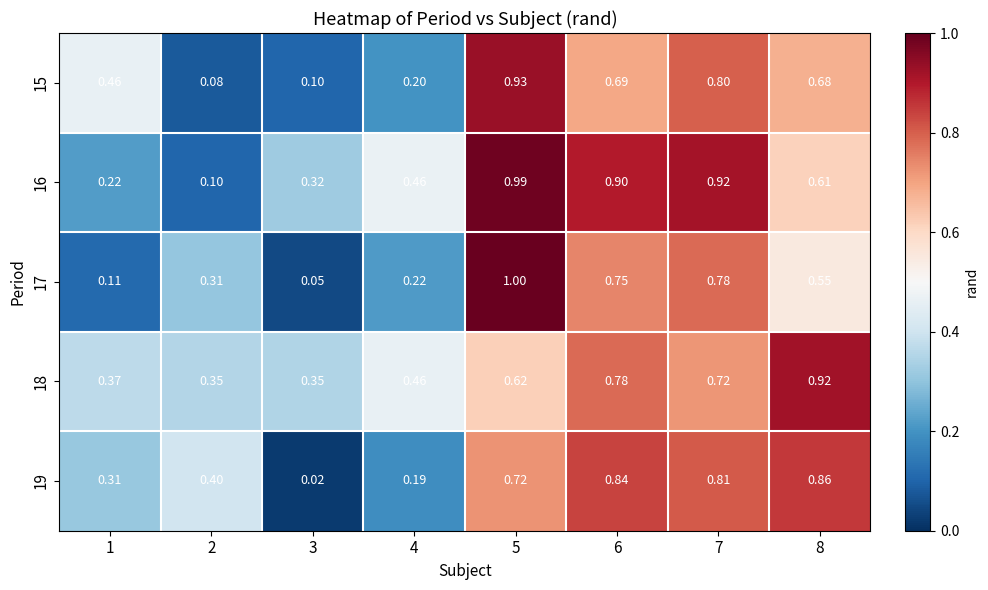

Count the number of data series in this chart.

5